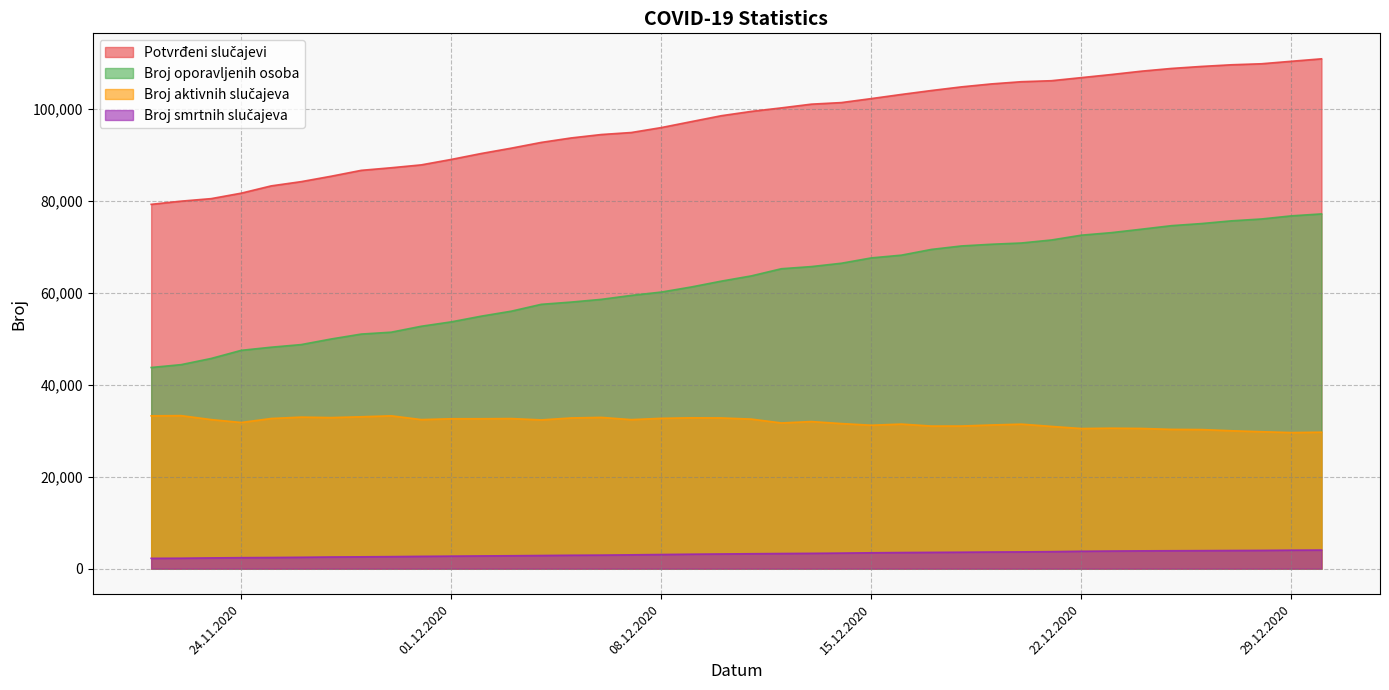

True or false: Potvrđeni slučajevi and Broj smrtnih slučajeva intersect in this chart.

False